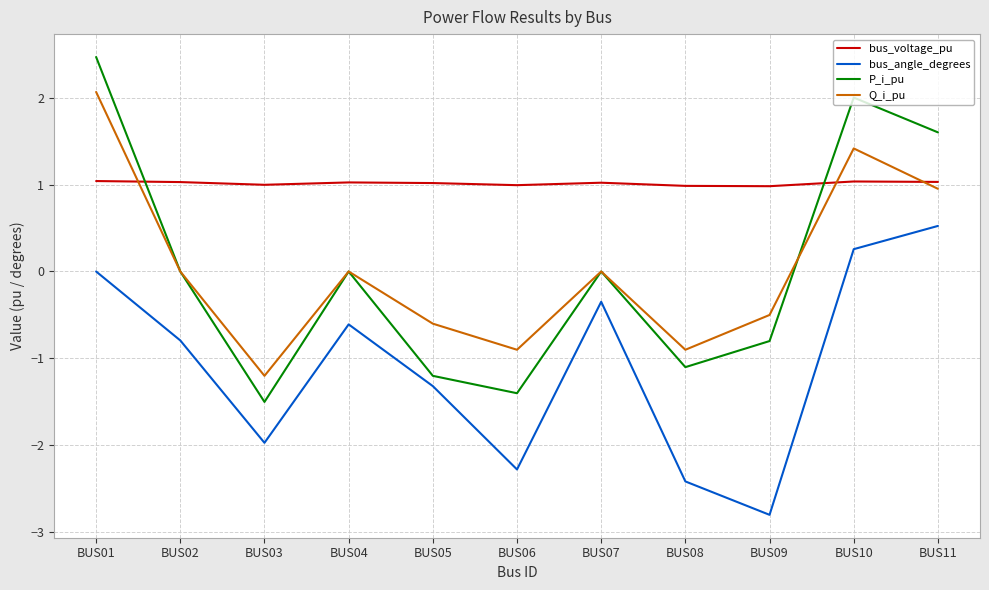

Between BUS02 and BUS05, which series saw the biggest shift?

P_i_pu